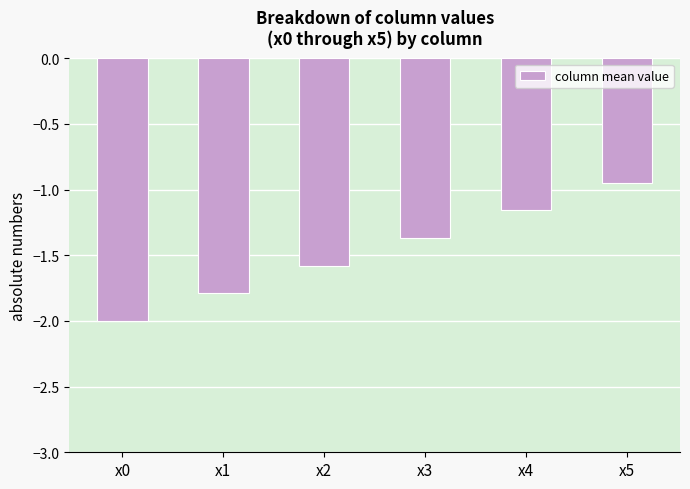

How many data points are less than -1?

5